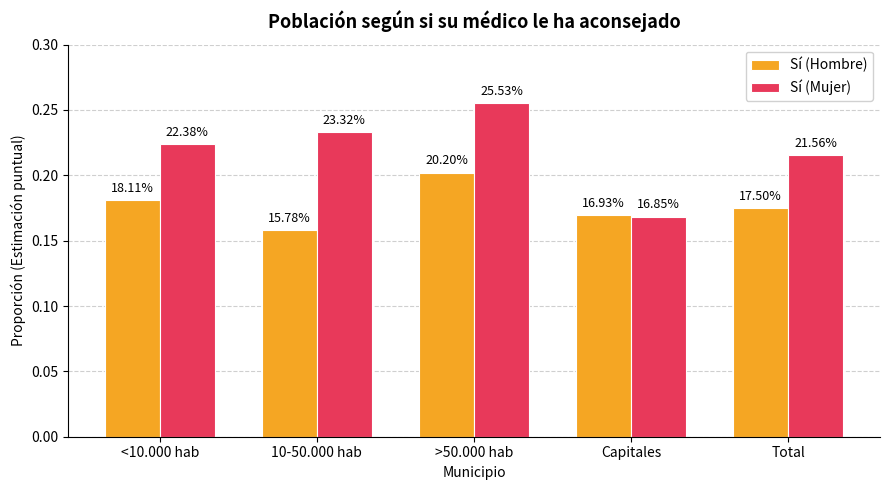

The value of Sí (Mujer) at 10-50.000 hab is 0.2. True or false?

False